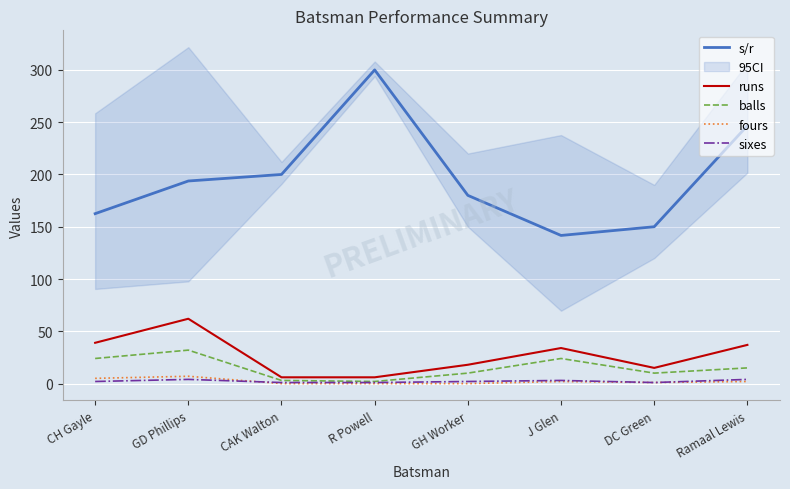

True or false: balls and s/r cross at least once.

False